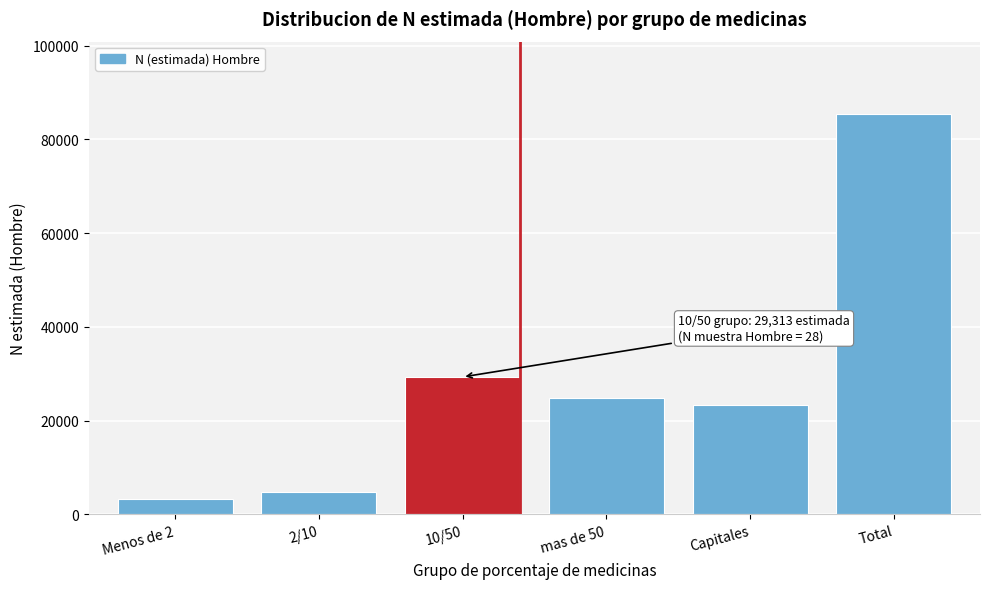

Reading left to right, extract all data points from this chart.

Menos de 2=3243	2/10=4784	10/50=29313	mas de 50=24886	Capitales=23252	Total=85477